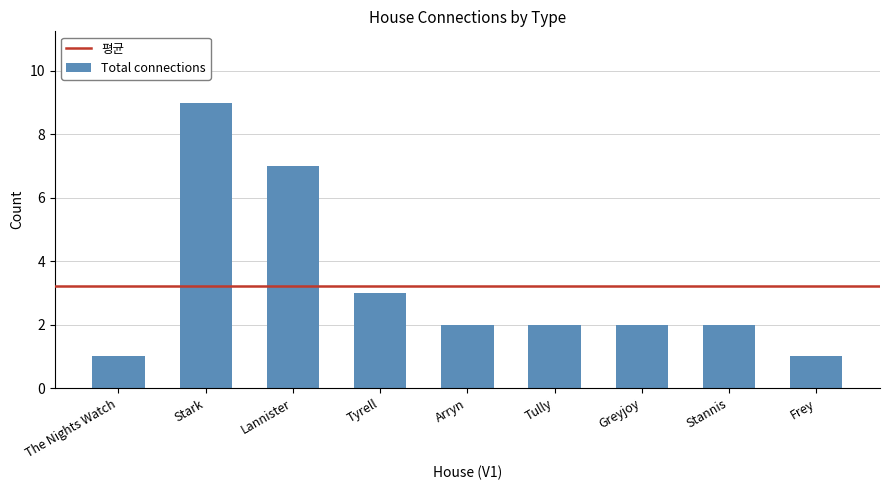

What is the difference between the maximum and minimum values?

8